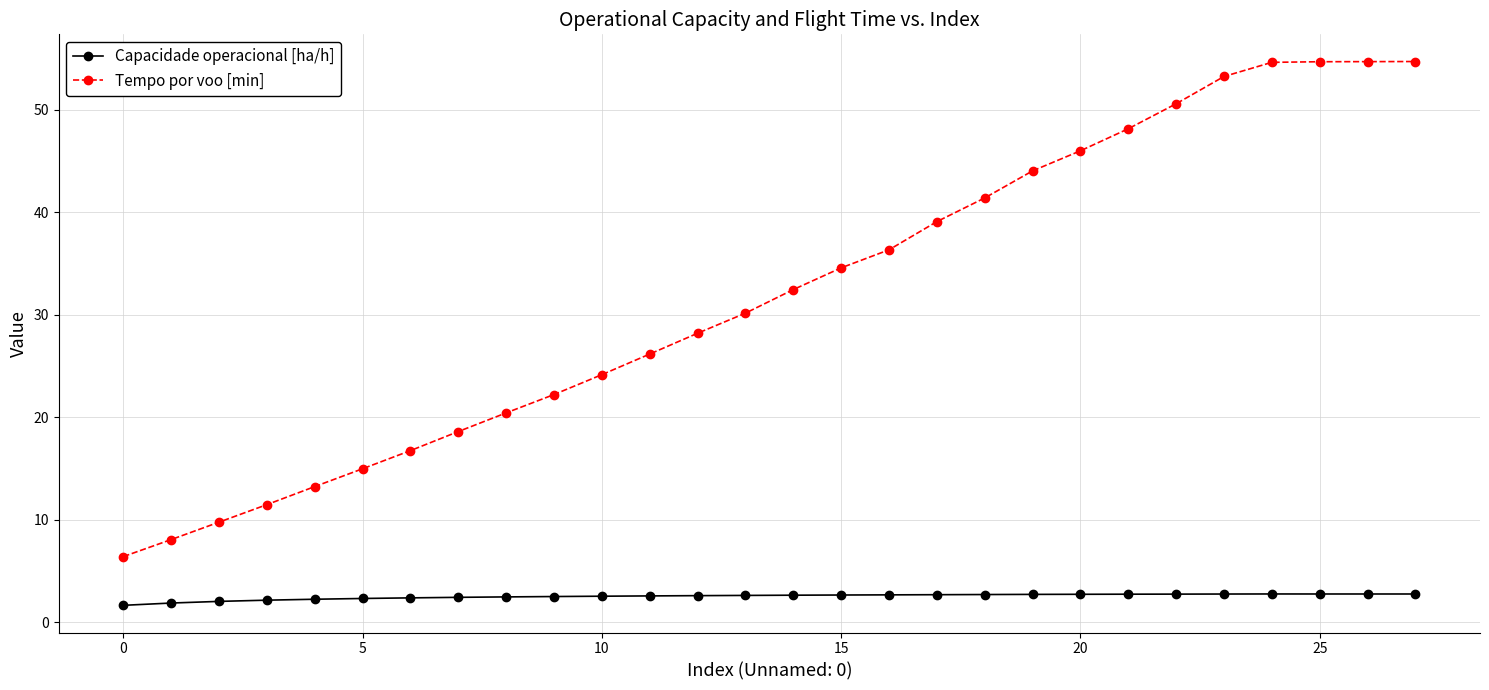

What is the minimum value shown in the chart?

1.6